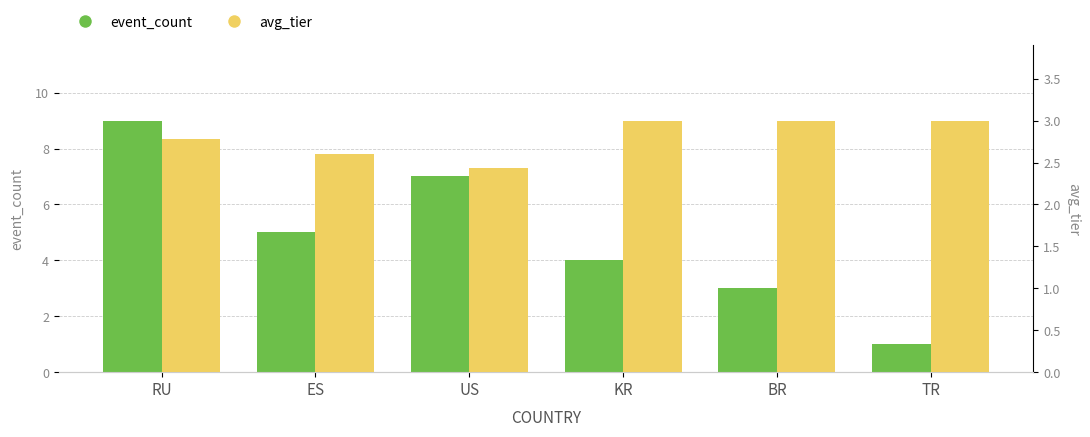

True or false: event_count has a value of 2.1 at KR.

False